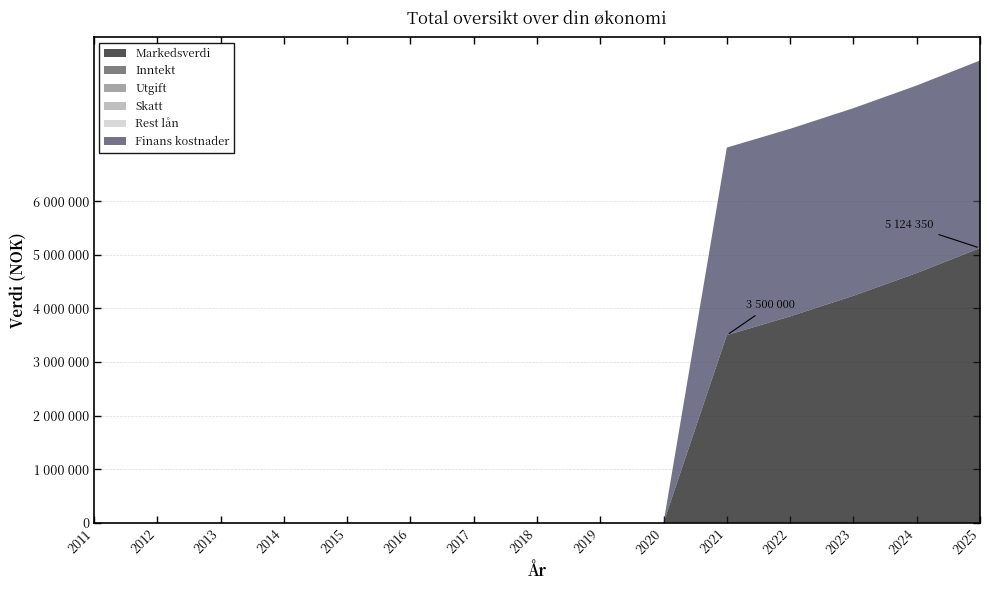

Reading left to right, list all the values displayed in this chart.

Markedsverdi: 0	0	0	0	0	0	0	0	0	0	3500000	3850000	4235000	4658500	5124350
Inntekt: 0	0	0	0	0	0	0	0	0	0	0	0	0	0	0
Utgift: 0	0	0	0	0	0	0	0	0	0	0	0	0	0	0
Skatt: 0	0	0	0	0	0	0	0	0	0	0	0	0	0	0
Rest lån: 0	0	0	0	0	0	0	0	0	0	0	0	0	0	0
Finans kostnader: 0	0	0	0	0	0	0	0	0	0	3500000	3500000	3500000	3500000	3500000